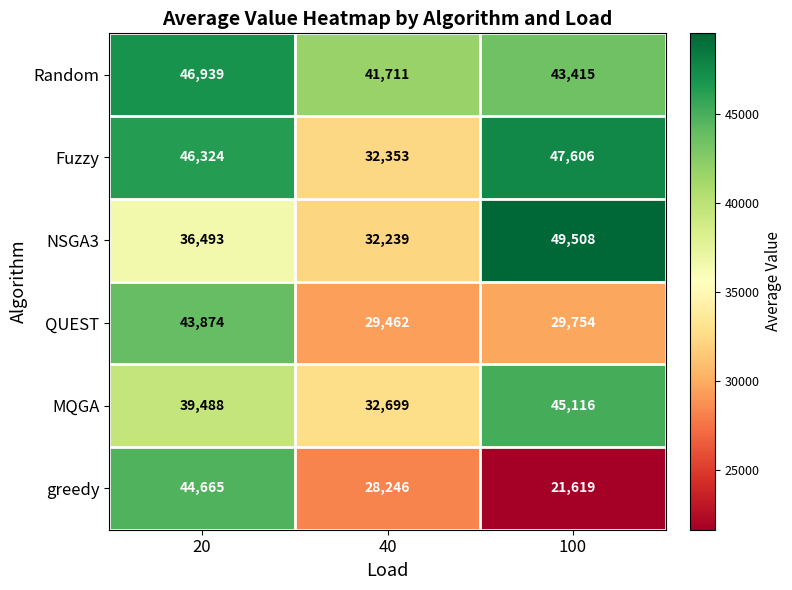

What is the total value across all series at 100?

237018